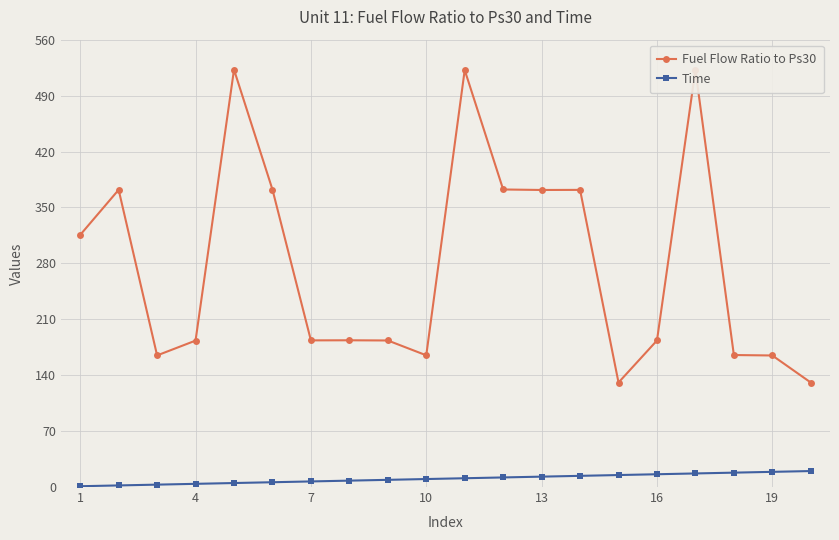

List the series in order of their overall mean, lowest first.

Time, Fuel Flow Ratio to Ps30